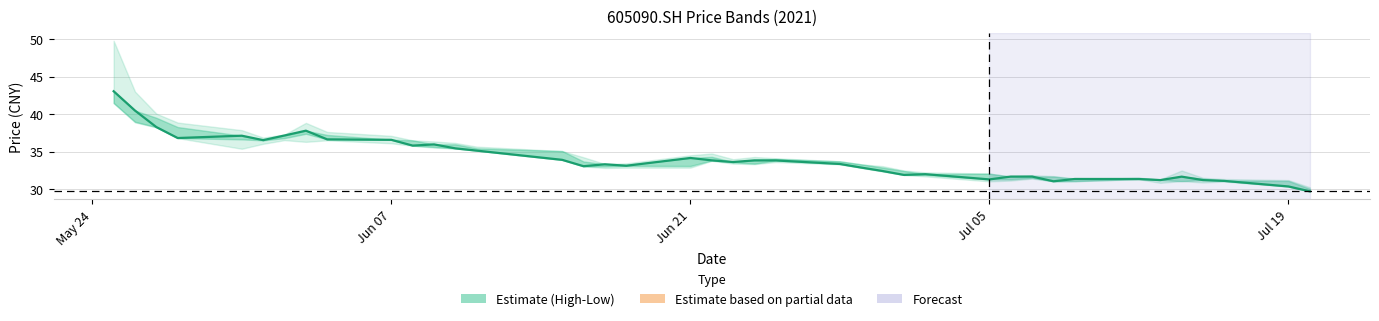

How many values are below 33?

16